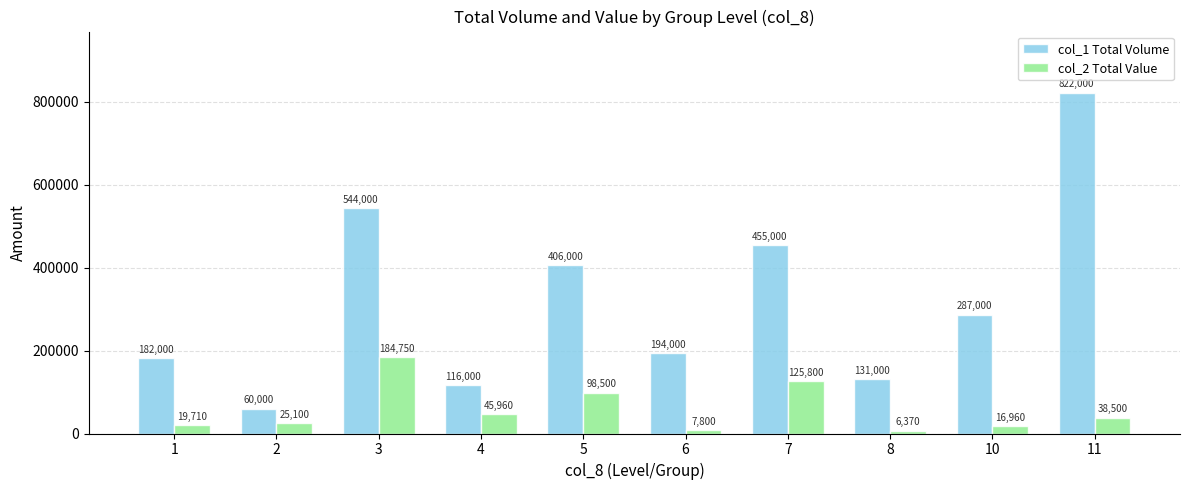

At which label is col_2 Total Value closest to 95560?

5